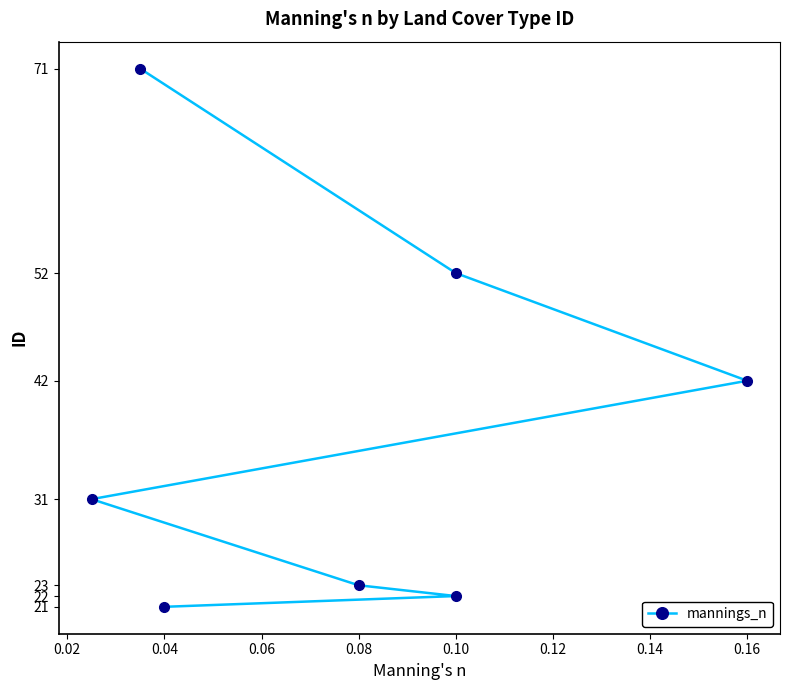

What is the sum of the values at 0.08 and 0.04?

44